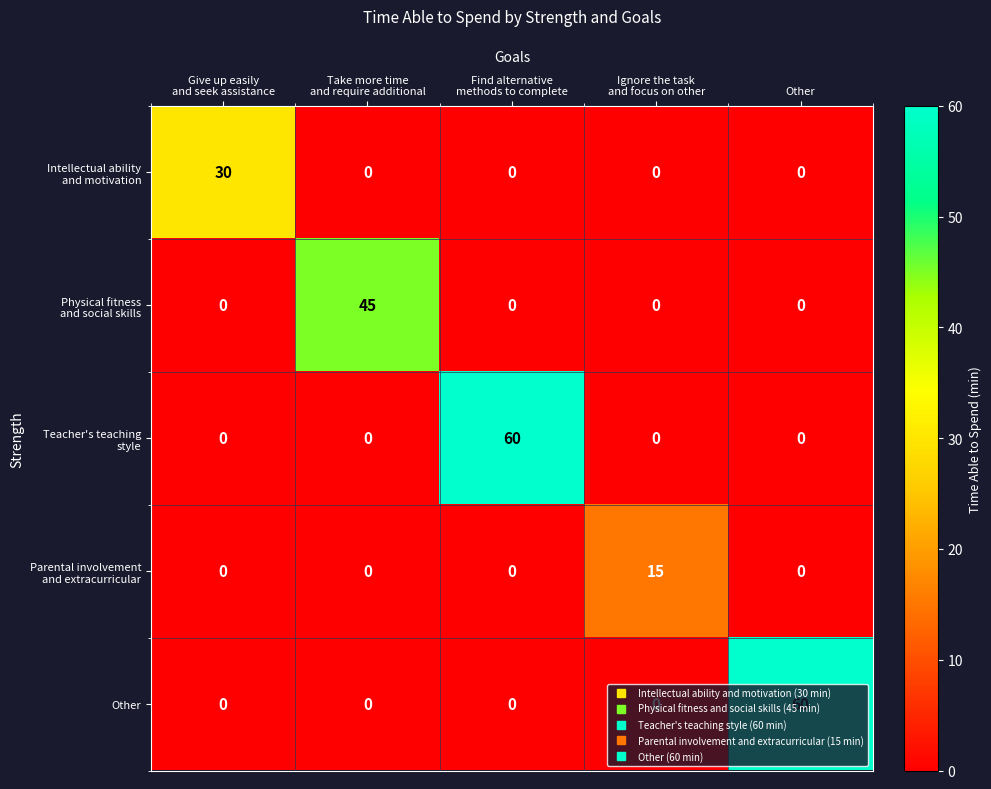

The value of Other at Other is 90. True or false?

False